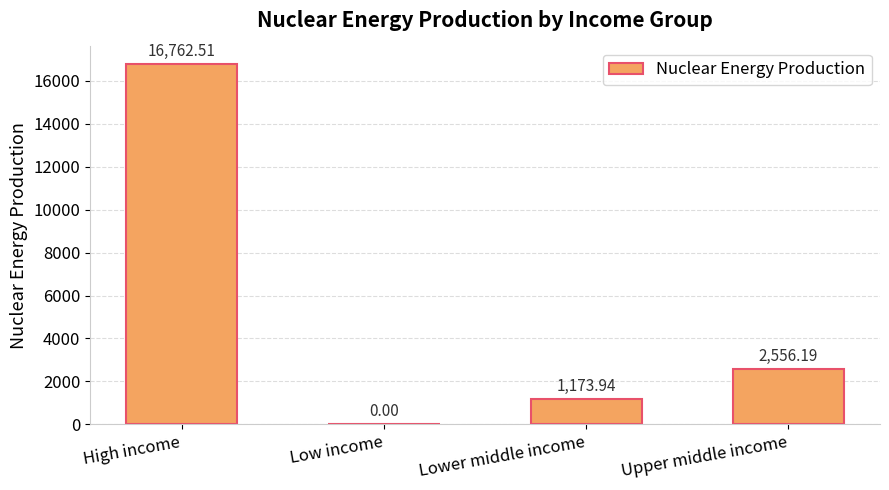

Where does the data first go above 2556?

High income